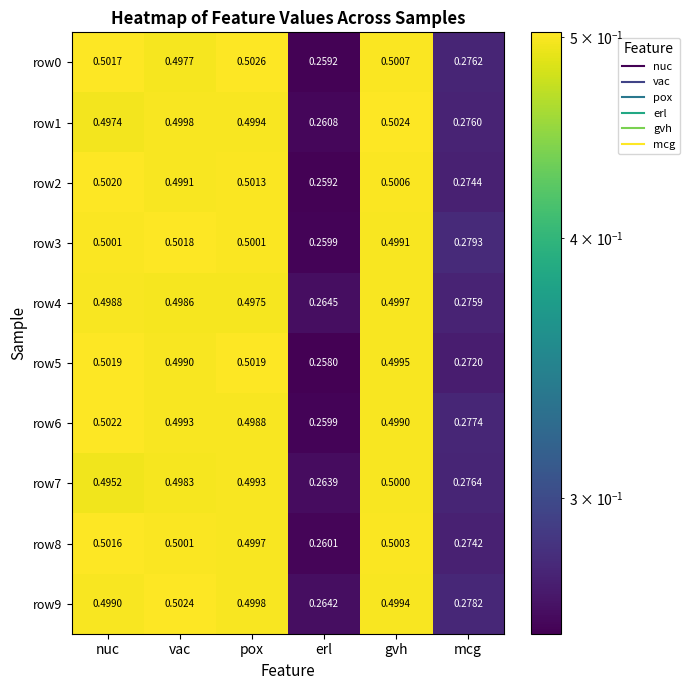

At which category does the chart reach its minimum across all series?

erl